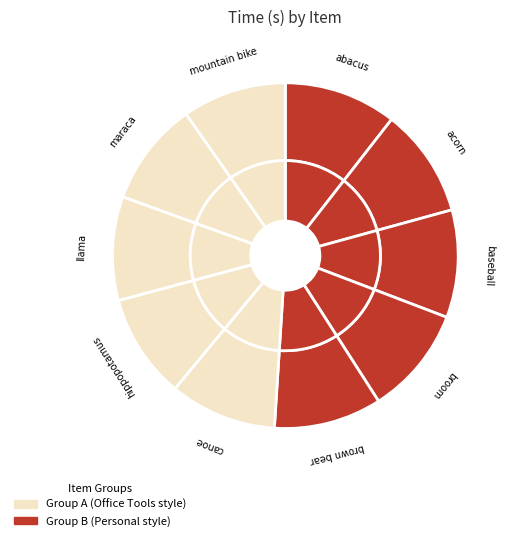

Count the number of slices in the pie.

10